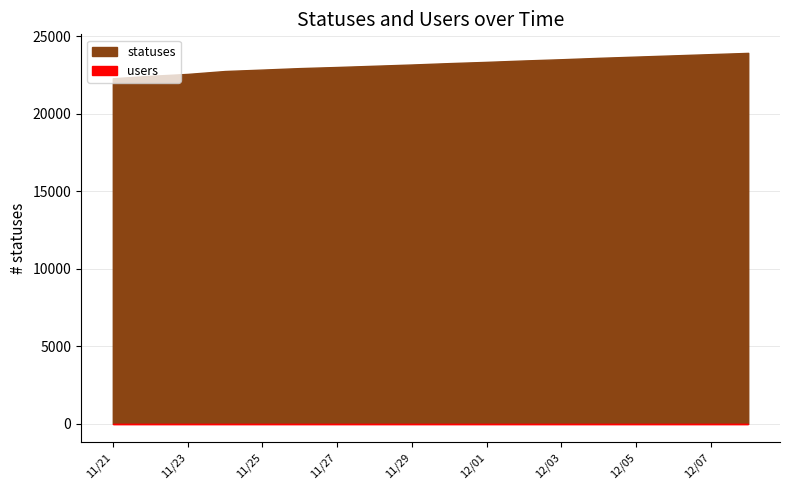

Reading right to left, transcribe all the data shown in this chart.

statuses: 2022-12-08=24150	2022-12-07=24050	2022-12-06=23950	2022-12-05=23850	2022-12-04=23750	2022-12-03=23650	2022-12-02=23550	2022-12-01=23450	2022-11-30=23350	2022-11-29=23250	2022-11-28=23150	2022-11-27=23050	2022-11-26=22938	2022-11-25=22842	2022-11-24=22750	2022-11-23=22563	2022-11-22=22439	2022-11-21=22283
users: 2022-12-08=4	2022-12-07=4	2022-12-06=4	2022-12-05=4	2022-12-04=4	2022-12-03=4	2022-12-02=4	2022-12-01=4	2022-11-30=4	2022-11-29=4	2022-11-28=4	2022-11-27=4	2022-11-26=4	2022-11-25=4	2022-11-24=4	2022-11-23=4	2022-11-22=4	2022-11-21=4